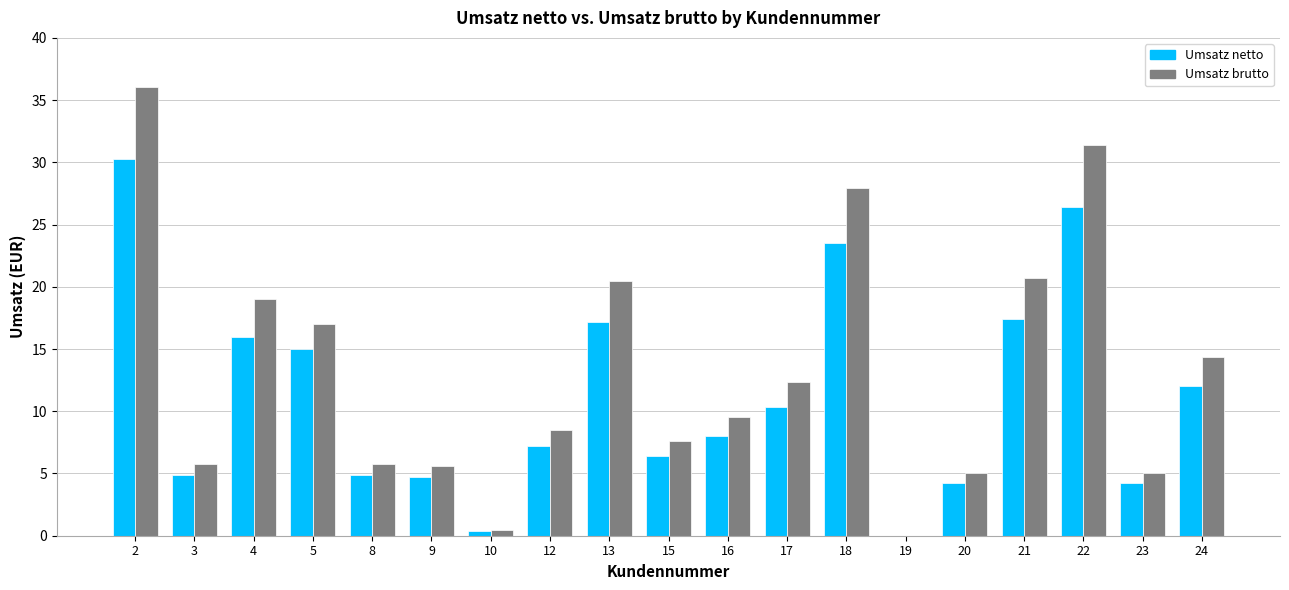

Does the chart contain stacked bars?

No